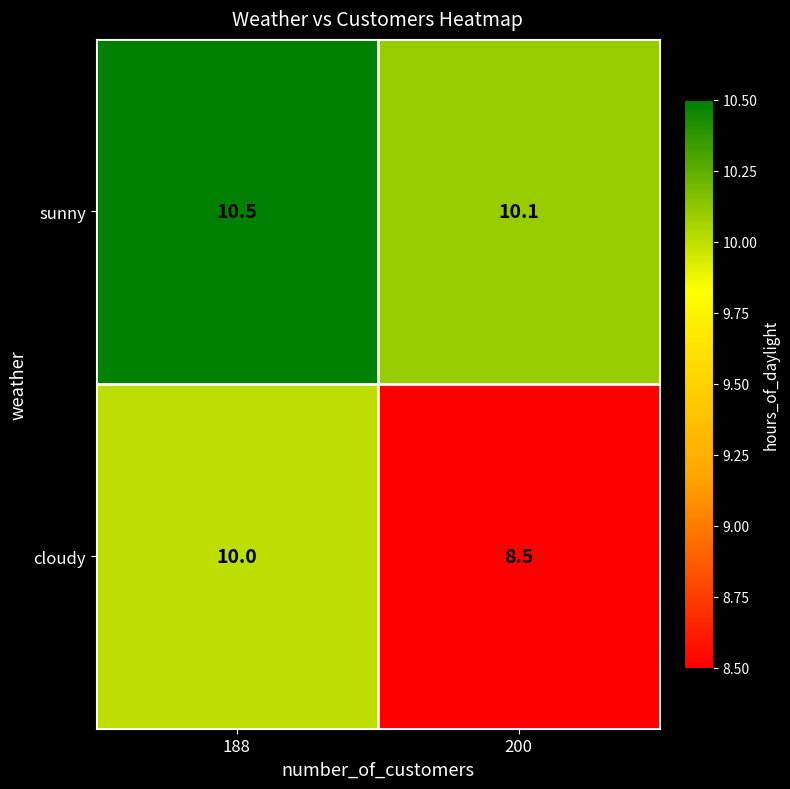

What is the total value across all series at 188?

20.5